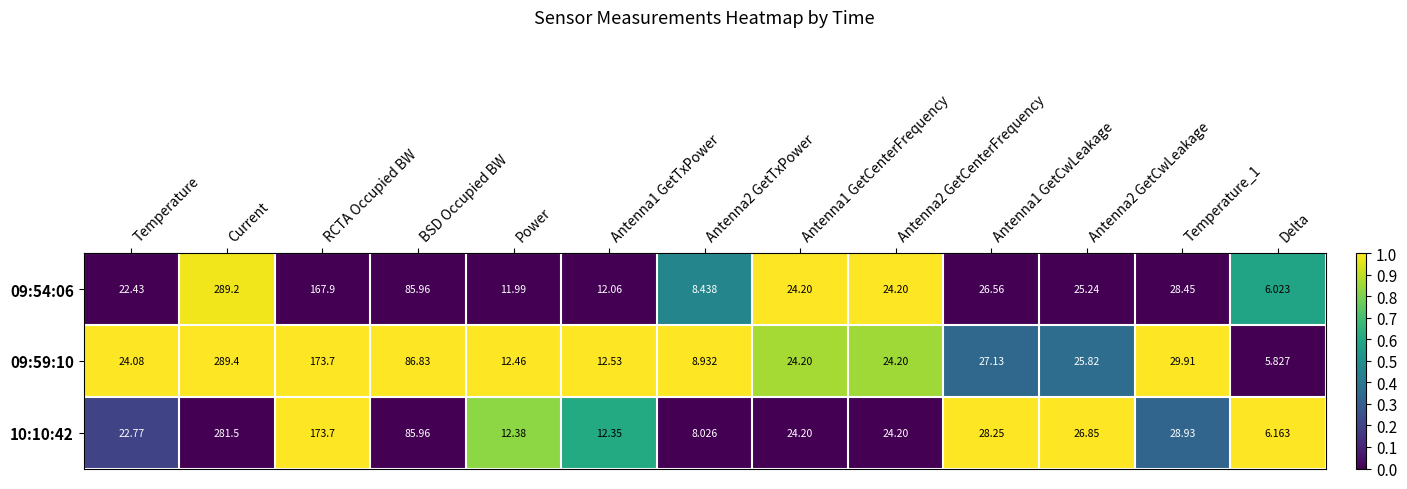

What is the difference between the highest and lowest values at Antenna2 GetCwLeakage?

1.6